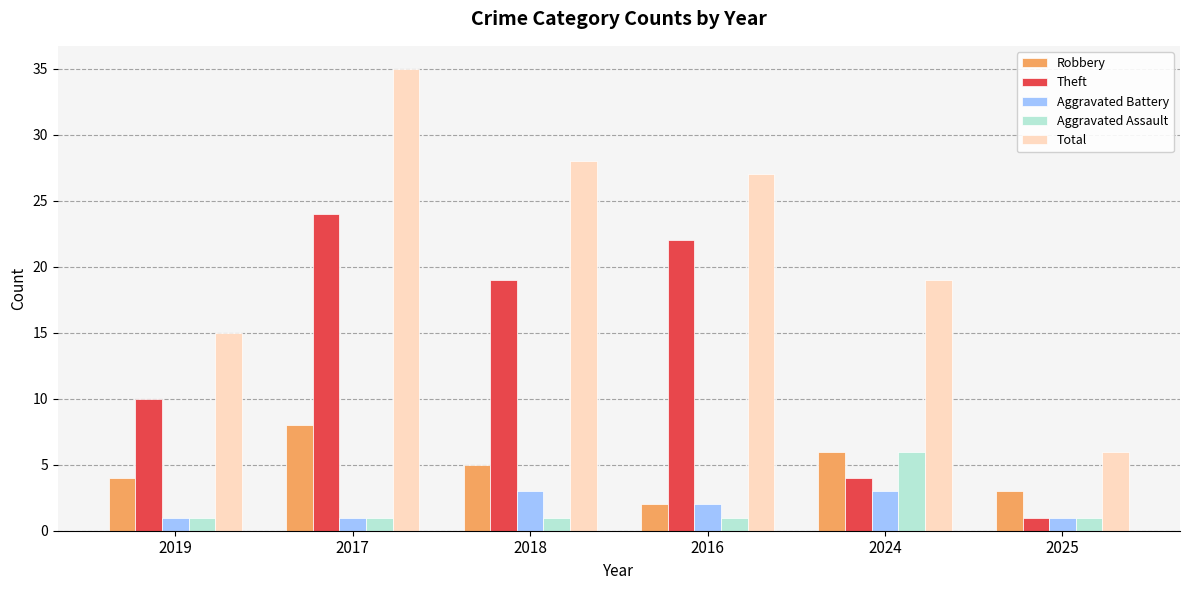

Where does the Total series first go above 27?

2017